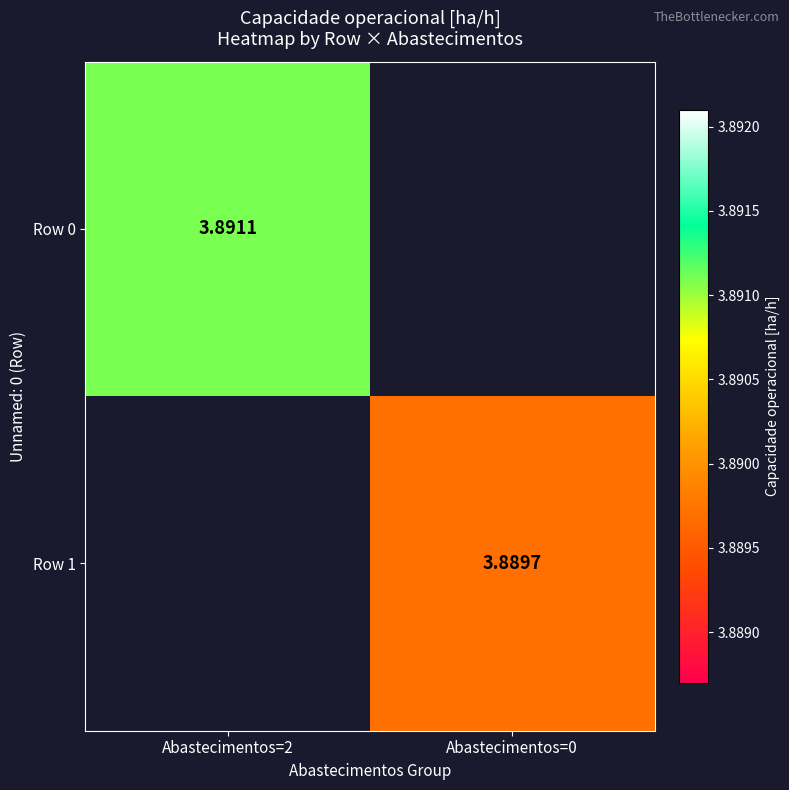

Which label corresponds to the smallest value in the chart?

Abastecimentos=0